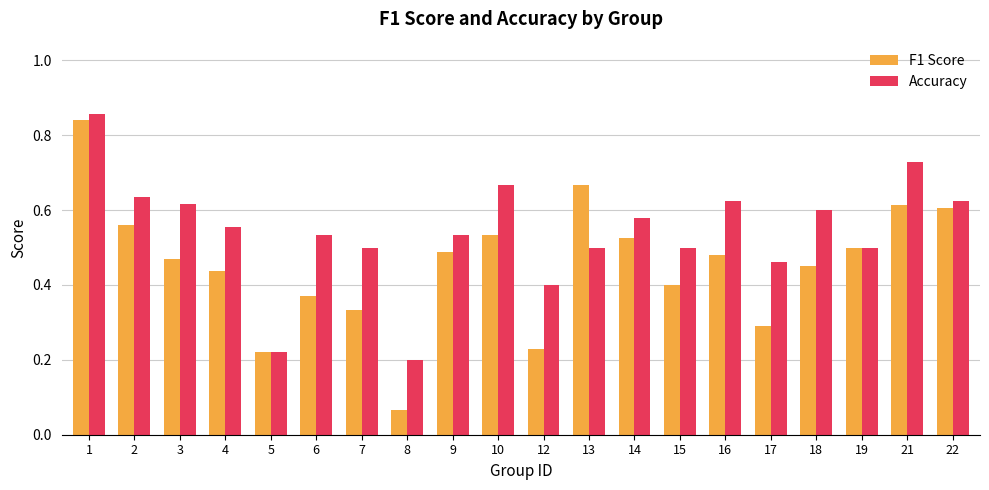

List the series in order of their overall mean, lowest first.

F1 Score, Accuracy